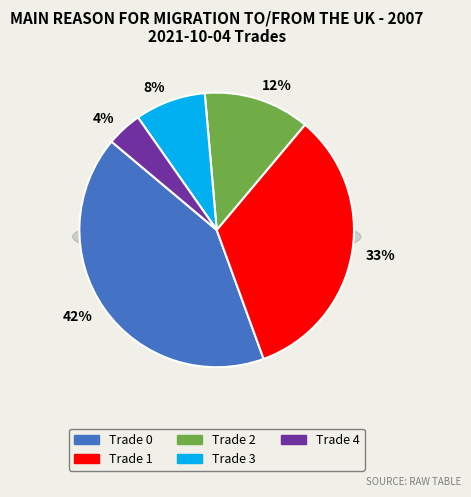

To the nearest percent, what is the difference between the Trade 3 and Trade 4 slice percentages?

4%